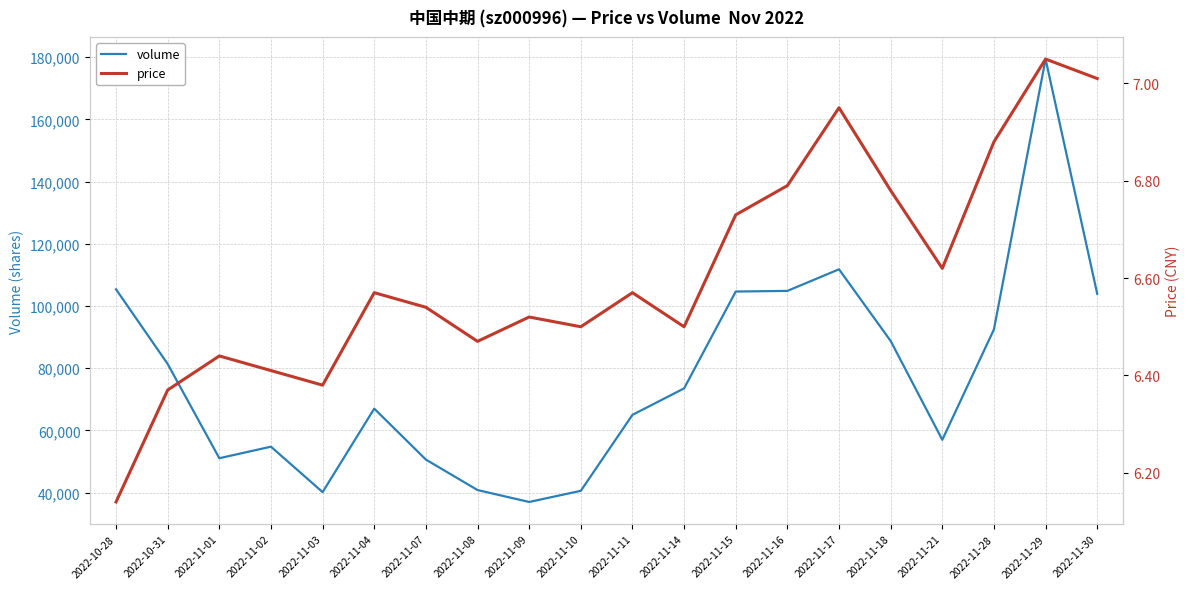

Rank the series by their average value, from lowest to highest.

price, volume